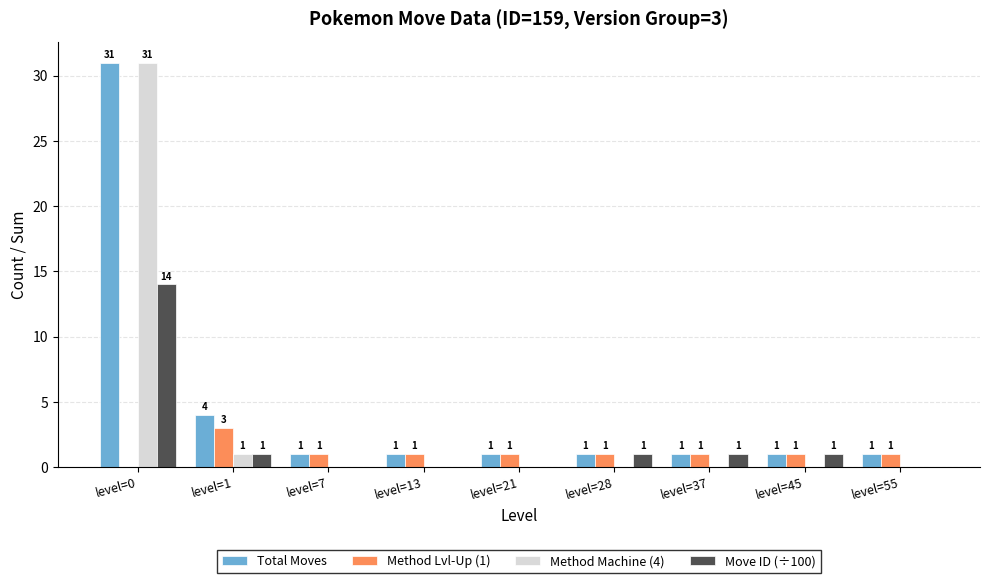

What is the difference between the Total Moves values at level=13 and level=0?

30